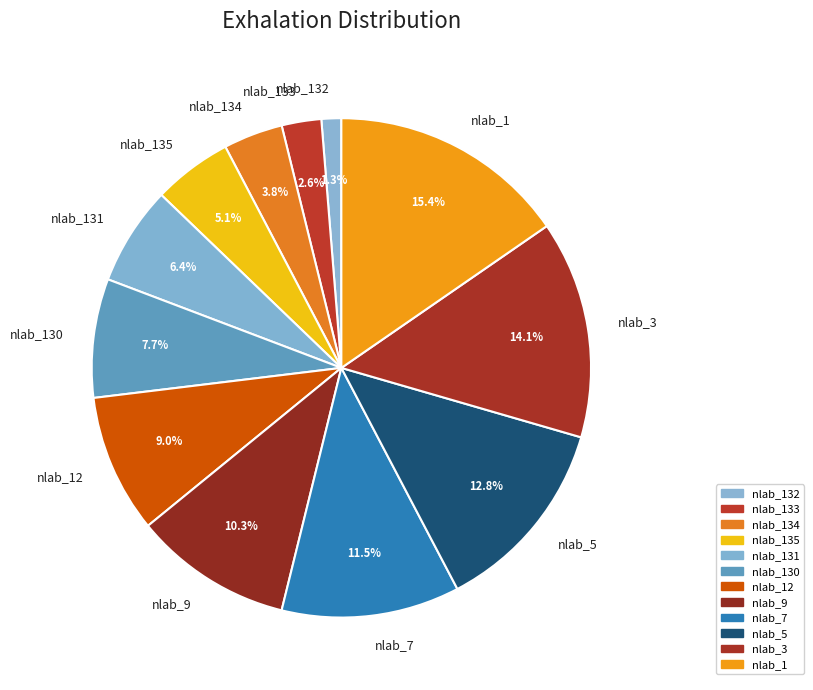

What is the largest slice in the pie chart?

nlab_1